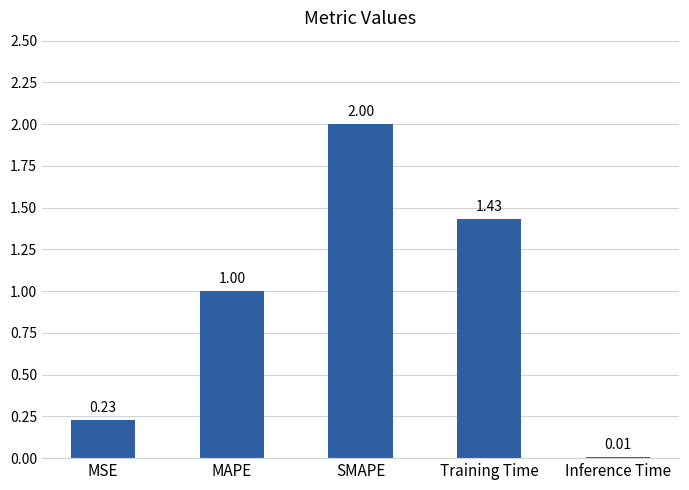

Where is the data nearest to the value 1?

MAPE